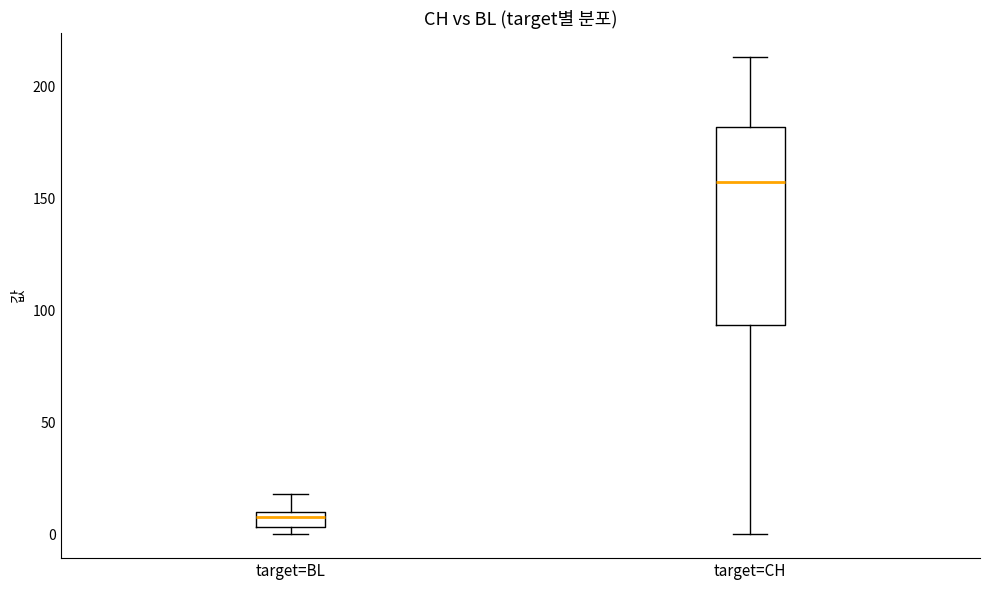

Which box has the highest median line?

target=CH